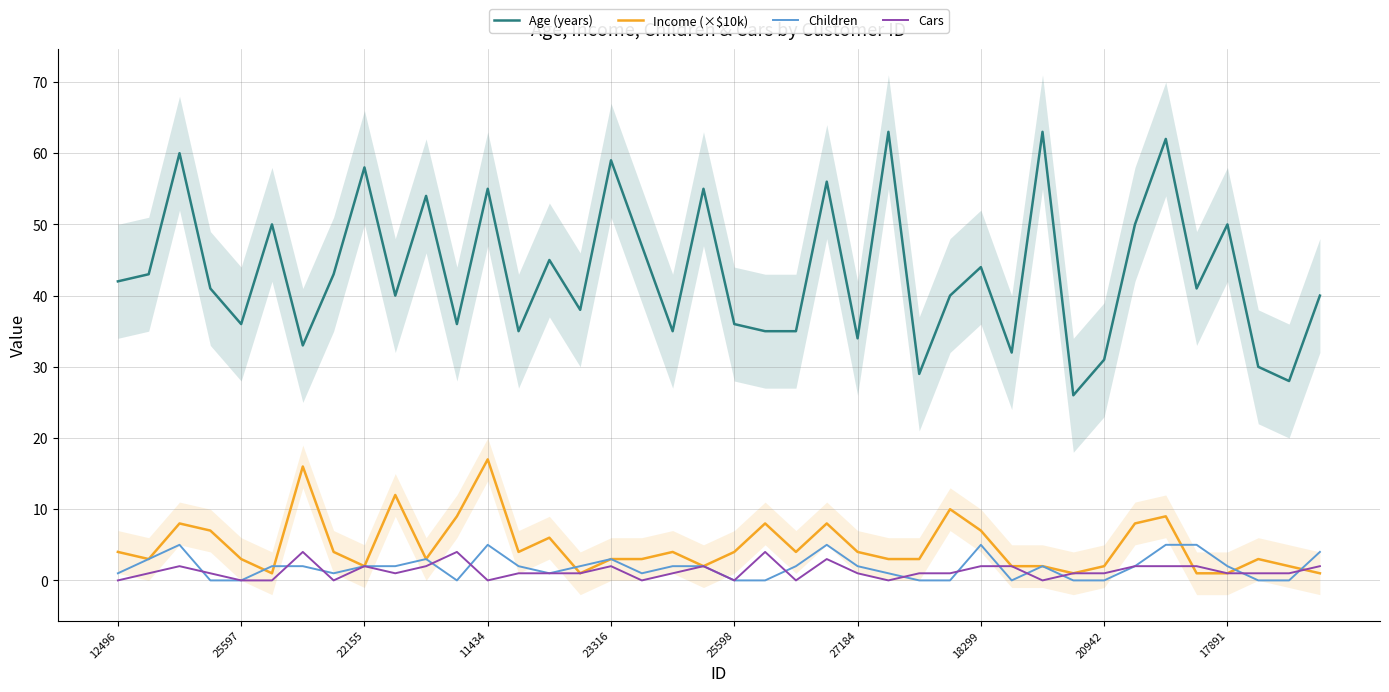

The value of Income (×$10k) at 27184 is 4. True or false?

True